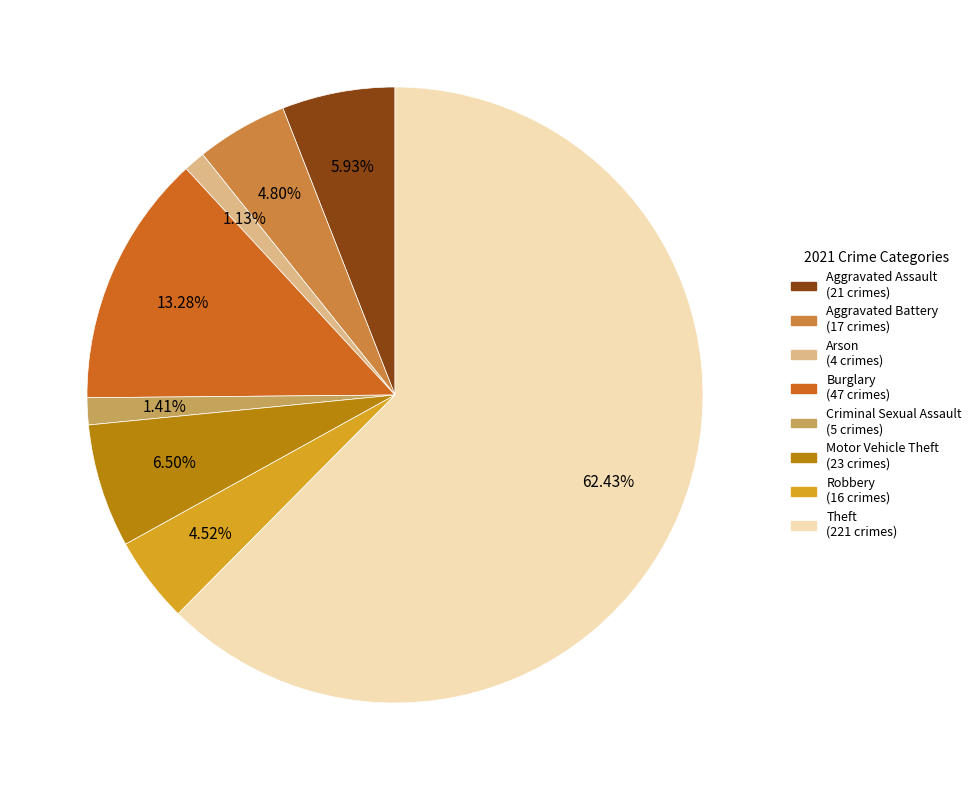

To the nearest percent, what is the difference between the largest and smallest slice percentages?

61%